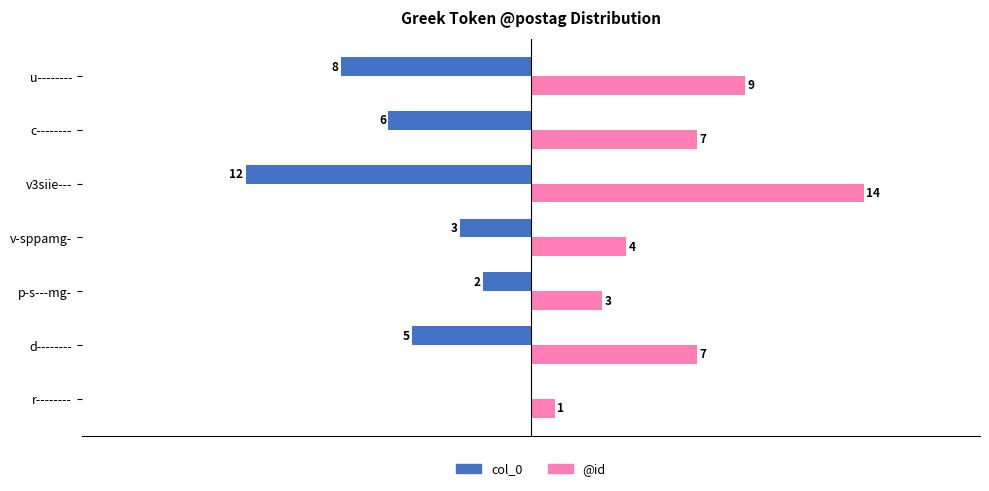

Where is col_0 nearest to the value -6?

c--------